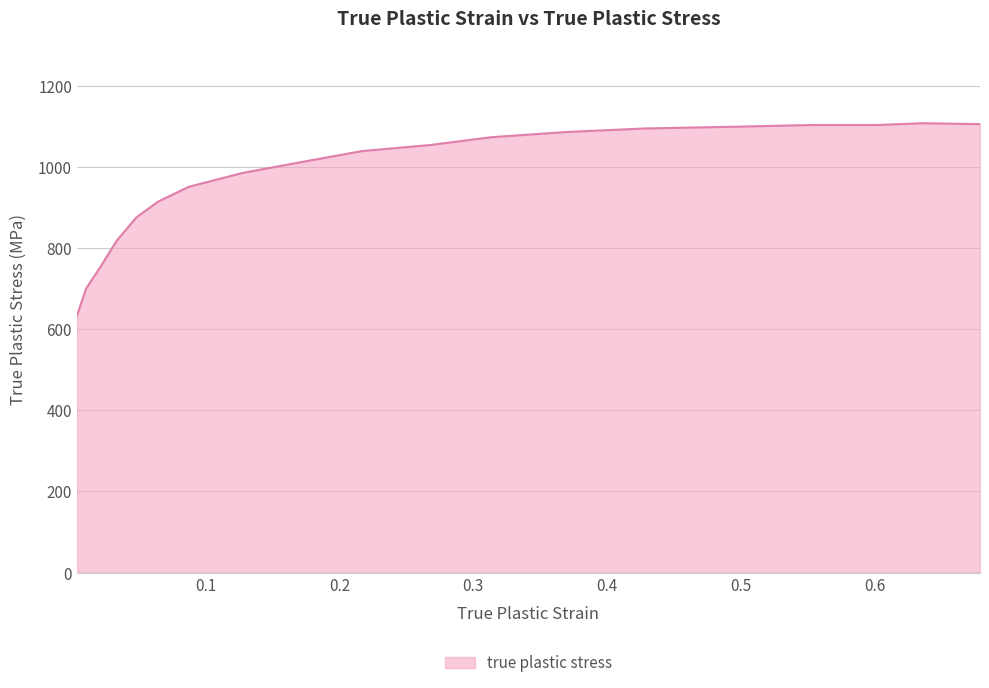

What is the difference between the maximum and second lowest values?

408.0